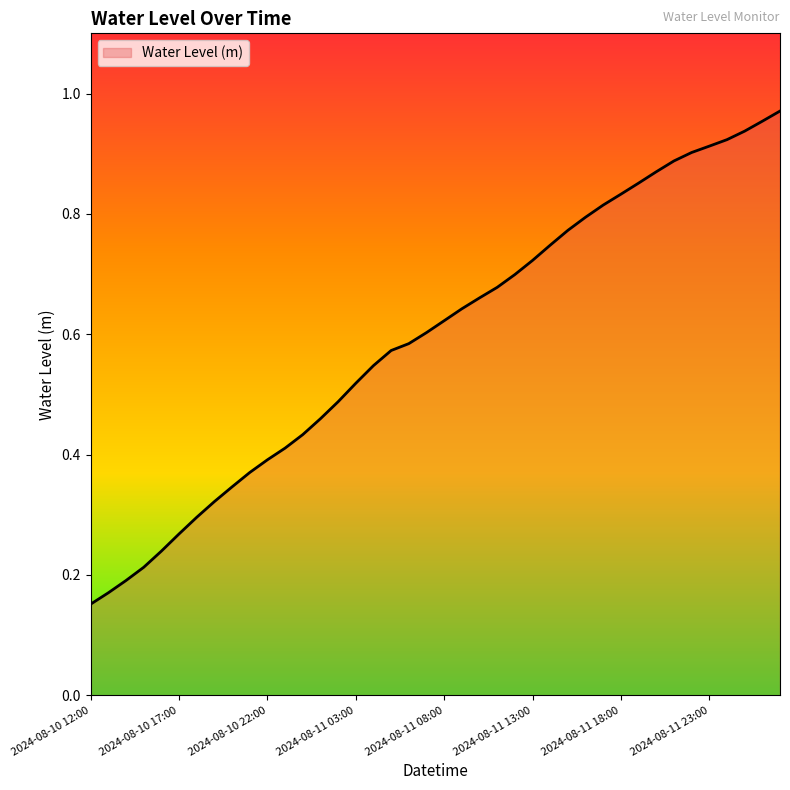

Which label corresponds to the largest value in the chart?

2024-08-12 03:00